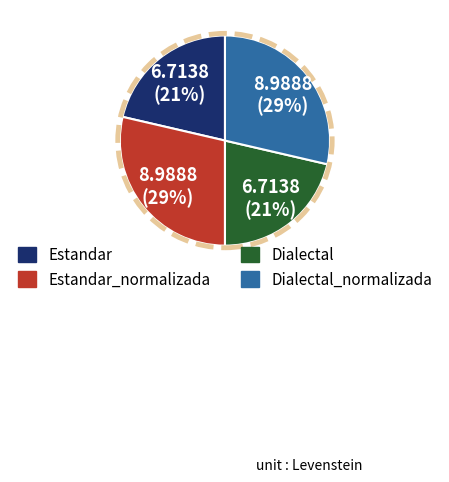

Do Estandar and Dialectal together represent more than half of the pie?

No